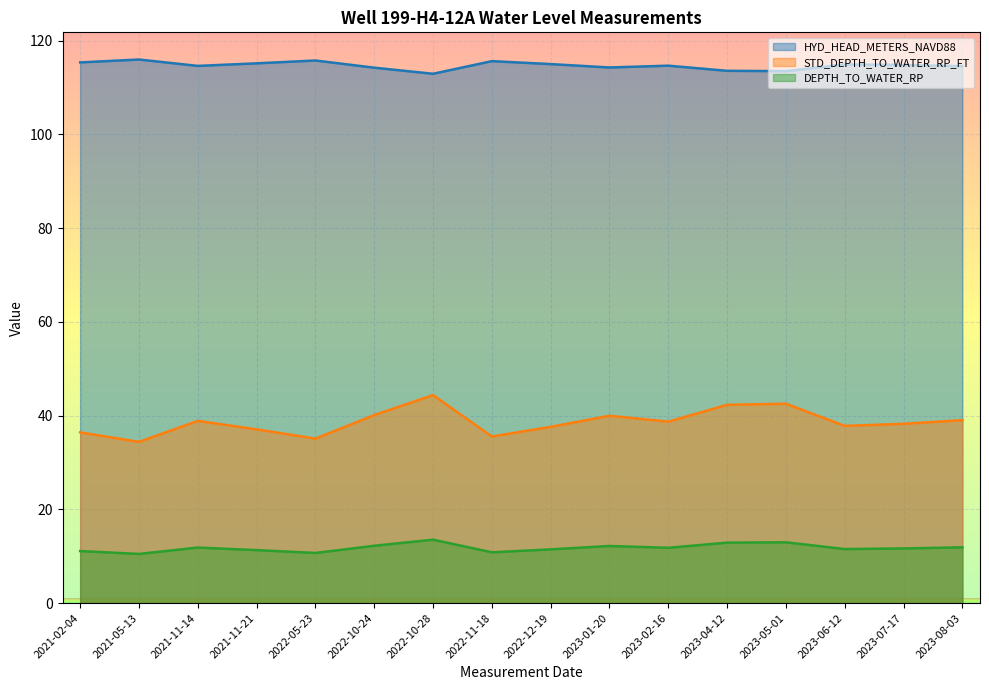

What is the spread (max minus min) of values at 2021-02-04?

104.3